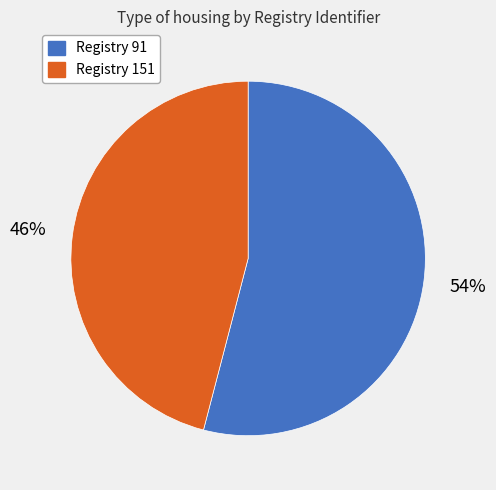

Count the number of slices in the pie.

2